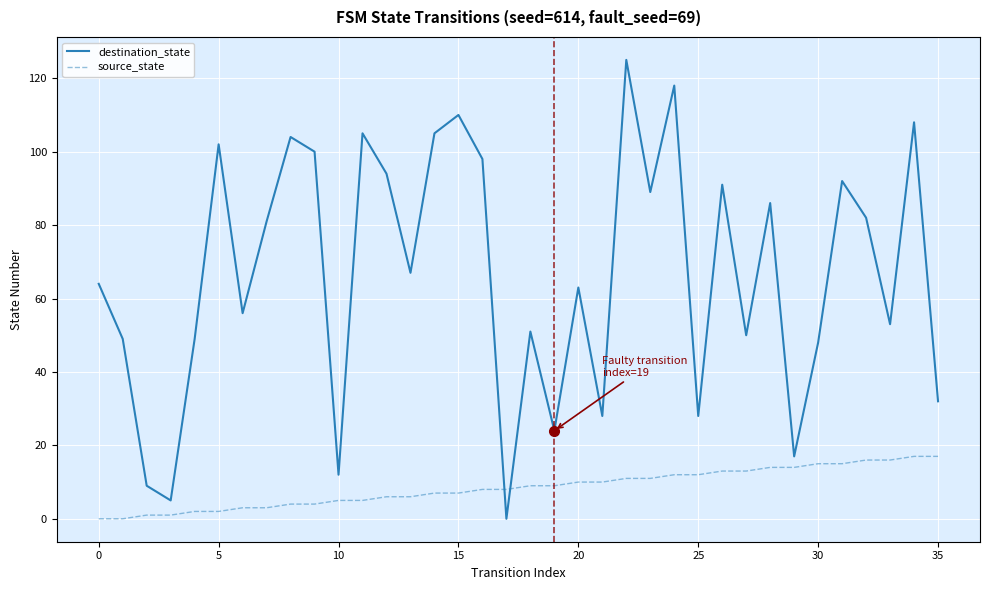

Which series has the largest total across all categories?

destination_state